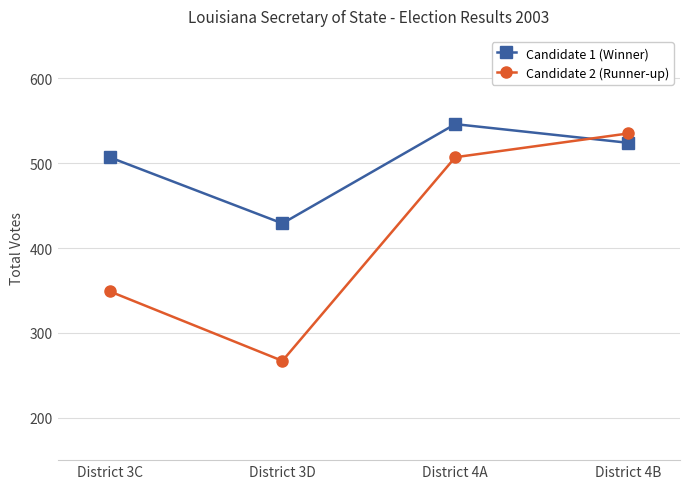

The value of Candidate 1 (Winner) at District 3C is 507. True or false?

True